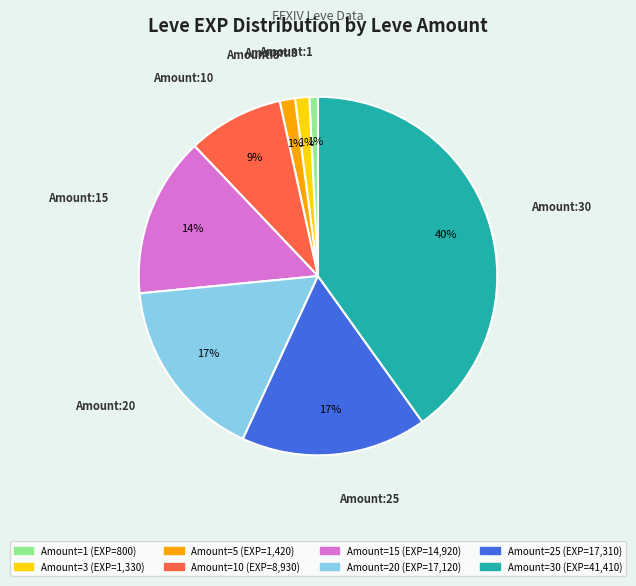

Count the number of slices in the pie.

8